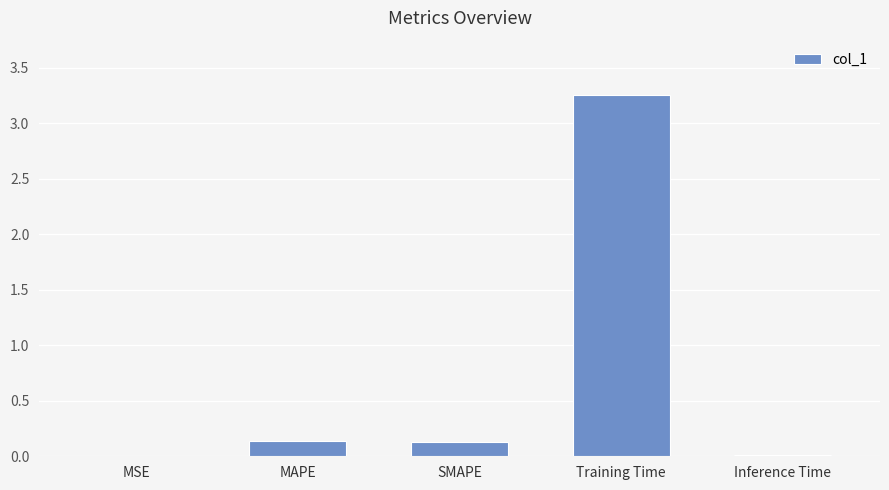

What is the sum of the values at MAPE and Training Time?

3.4